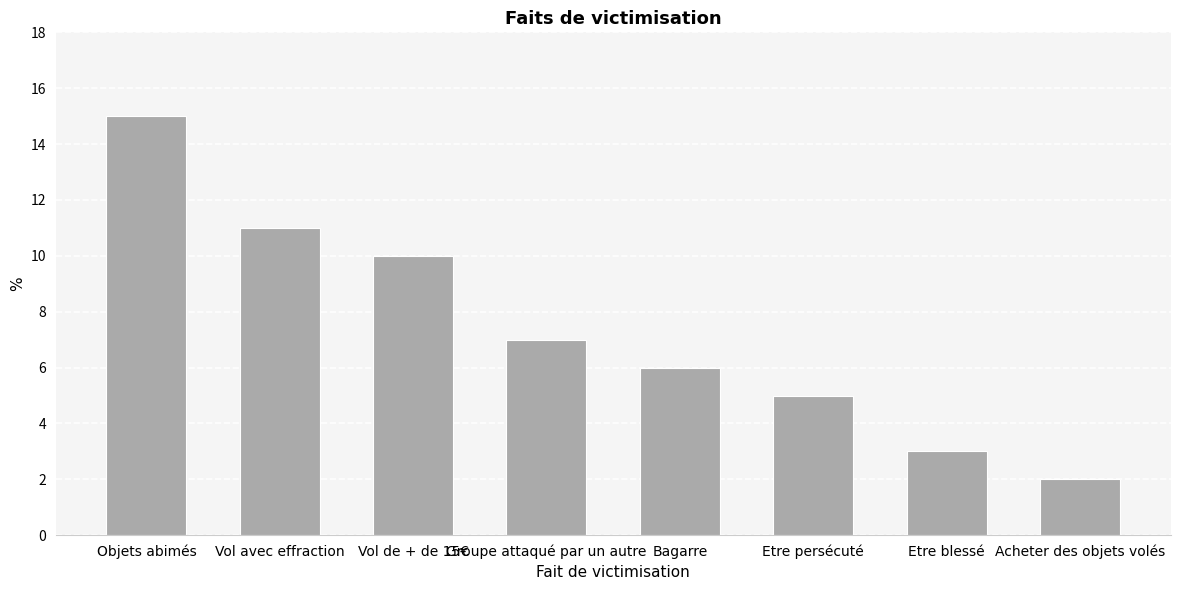

Which category has the lowest value across all series?

Acheter des objets volés